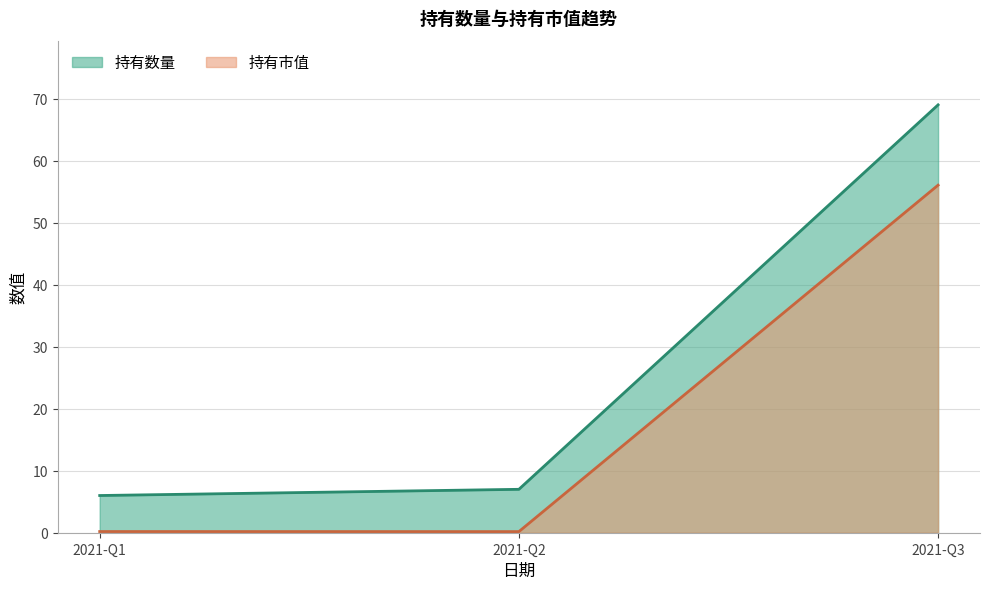

What is the value of the 持有市值 point at the 2nd from the left?

0.2